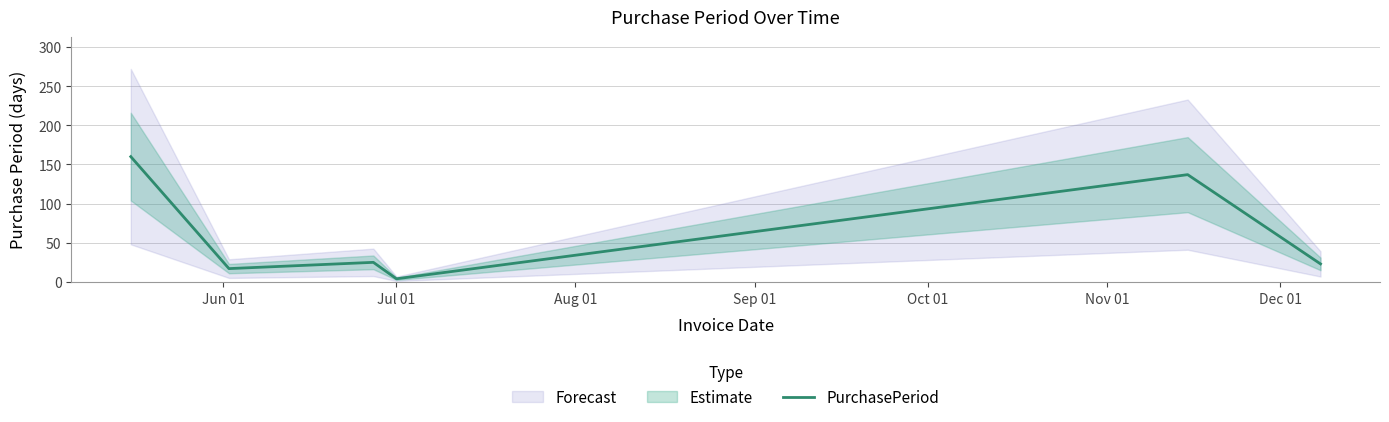

Reading right to left, transcribe all the data shown in this chart.

23	137	4	25	17	160